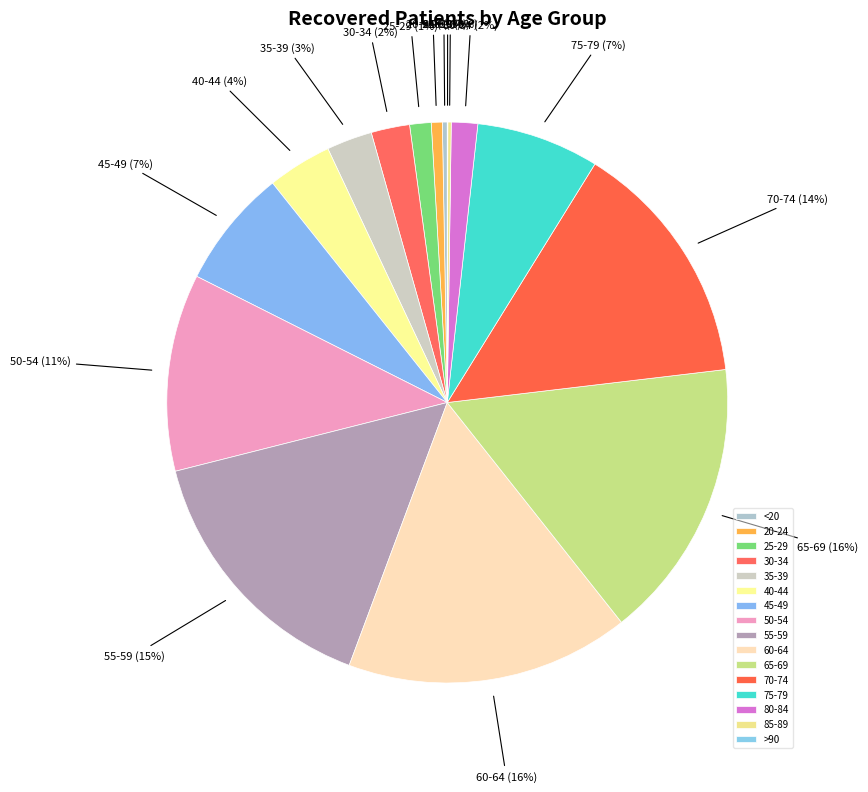

Is there a majority slice in this chart?

No